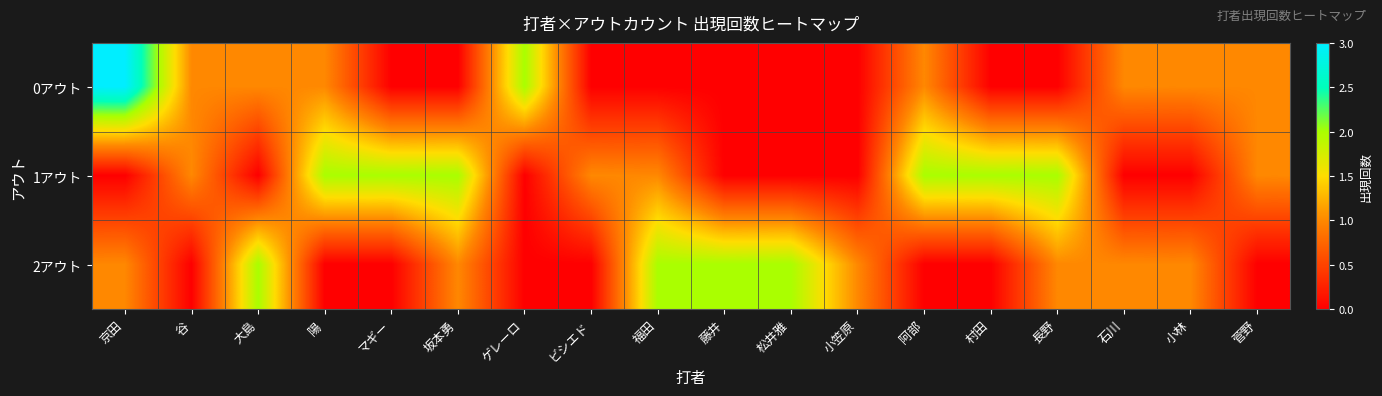

At 藤井, list the series in order from smallest to largest.

0アウト, 1アウト, 2アウト